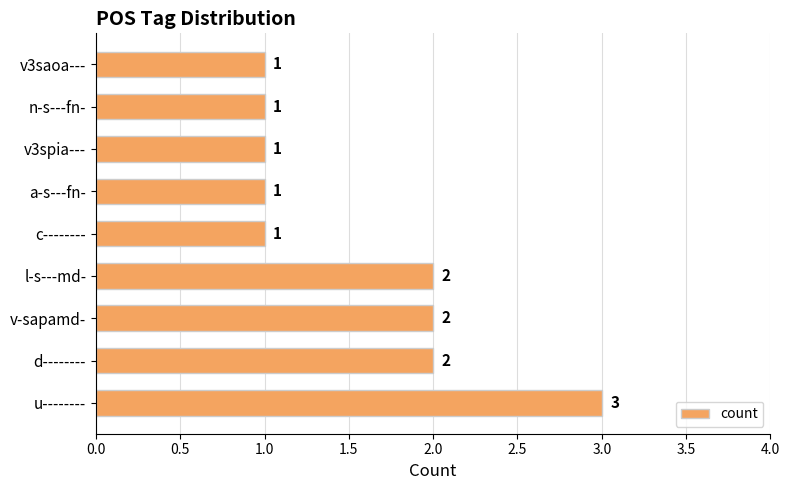

Count the values in the range 1 to 2.

8